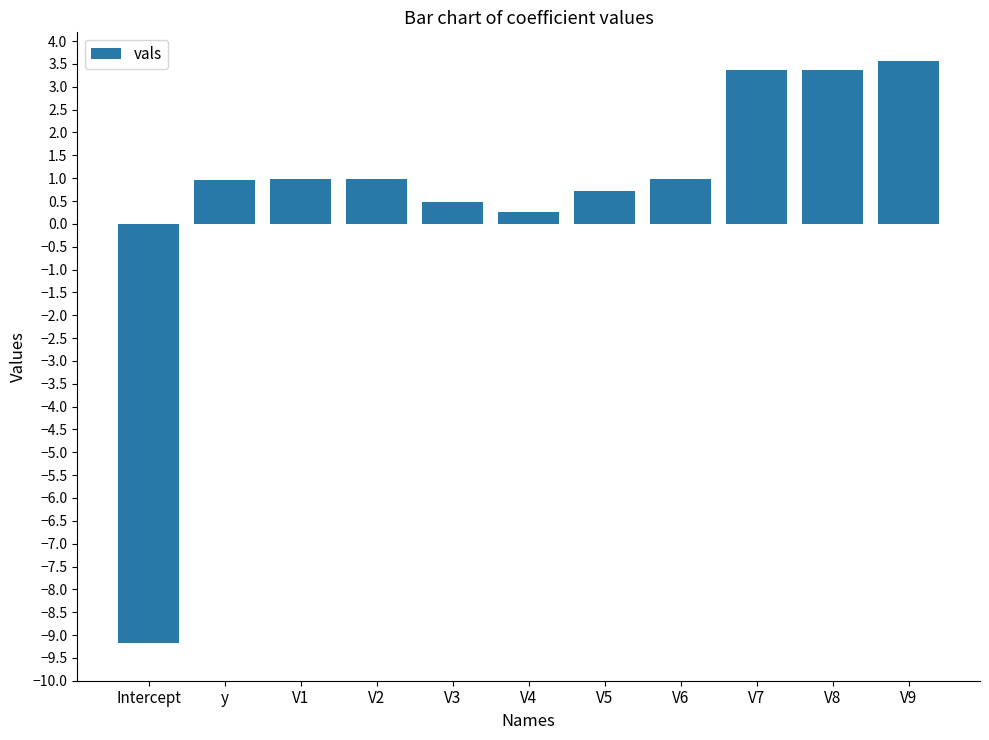

How many data points does each series have?

11